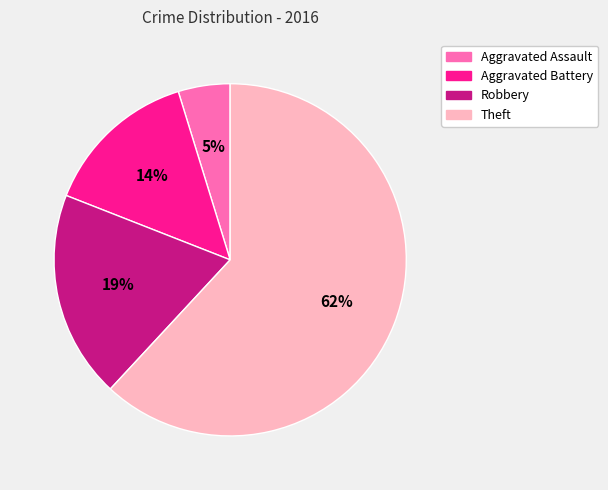

True or false: Theft accounts for 62% of the total.

True